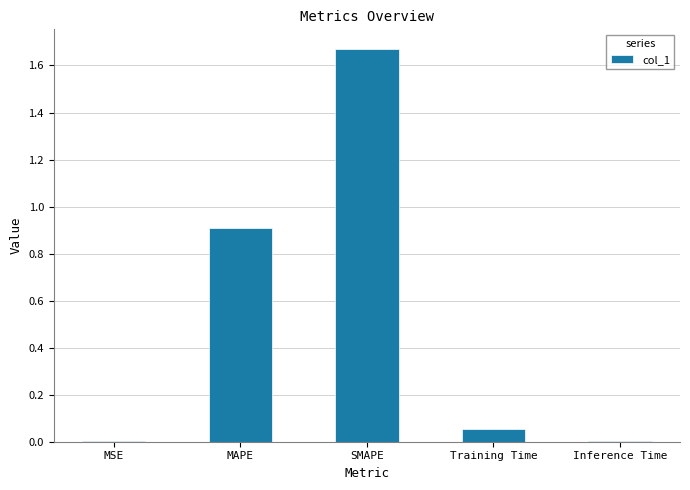

Which category has the highest value across all series?

SMAPE